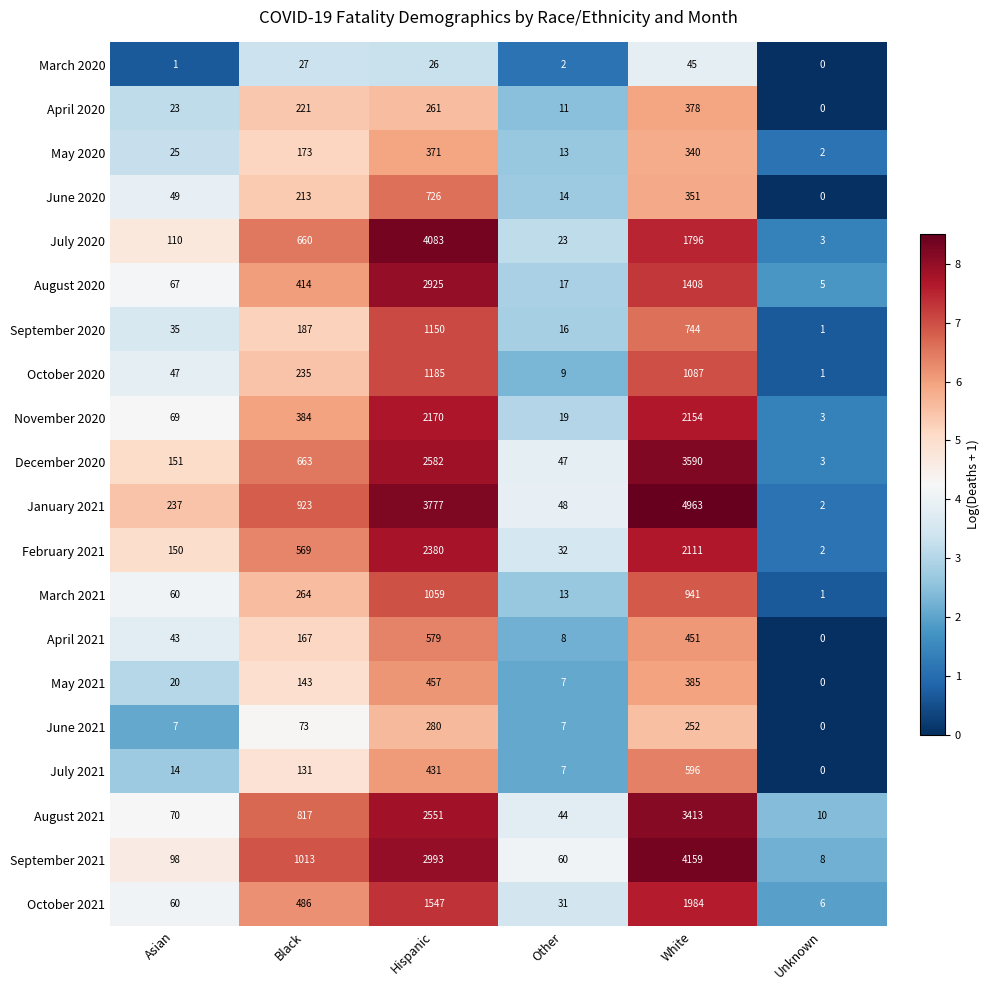

What is the difference between the highest and lowest values at Hispanic?

4057